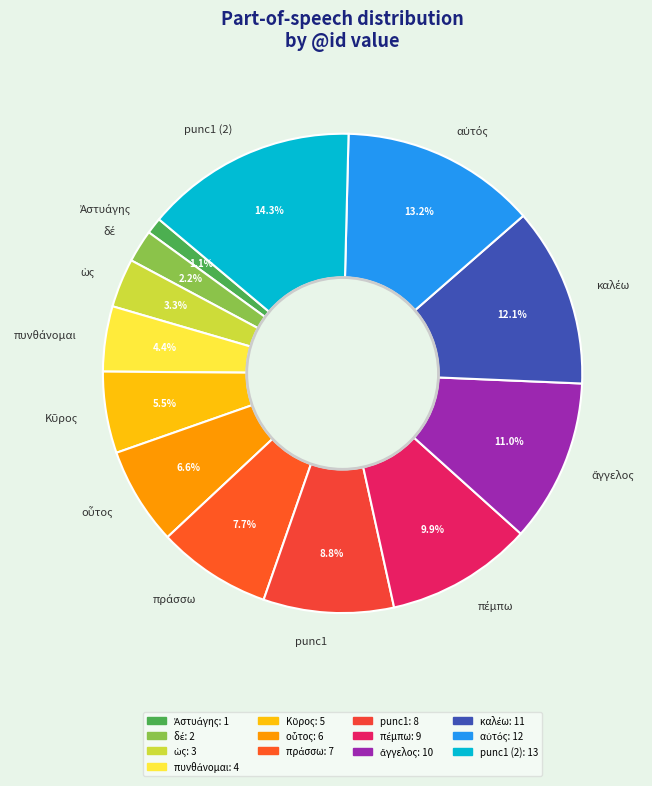

Which slice is the largest?

punc1 (2)